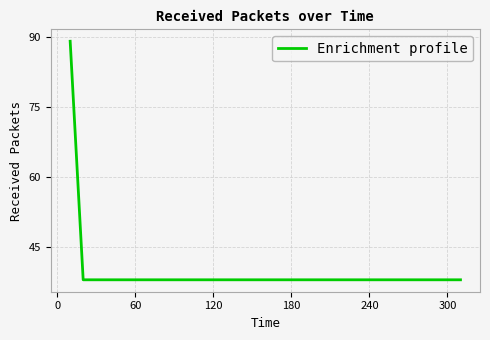

What is the maximum value shown in the chart?

89